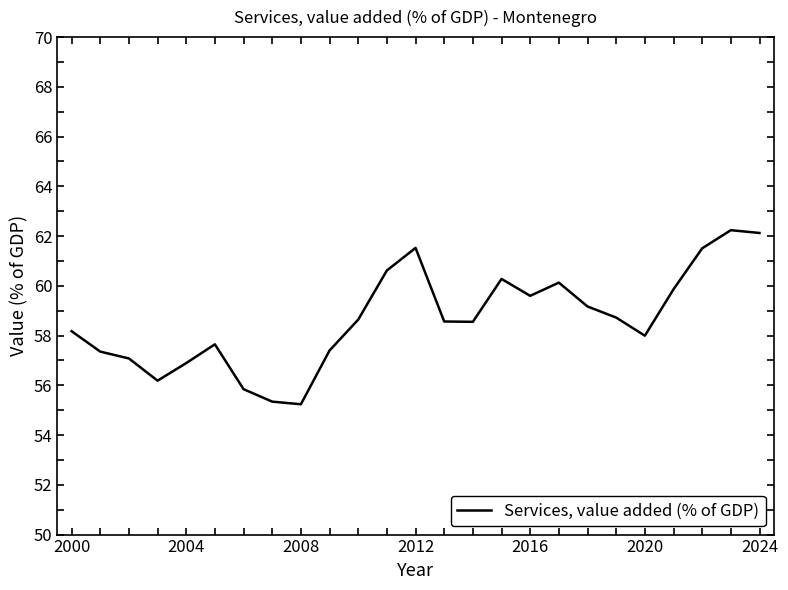

What is the maximum value shown in the chart?

62.2